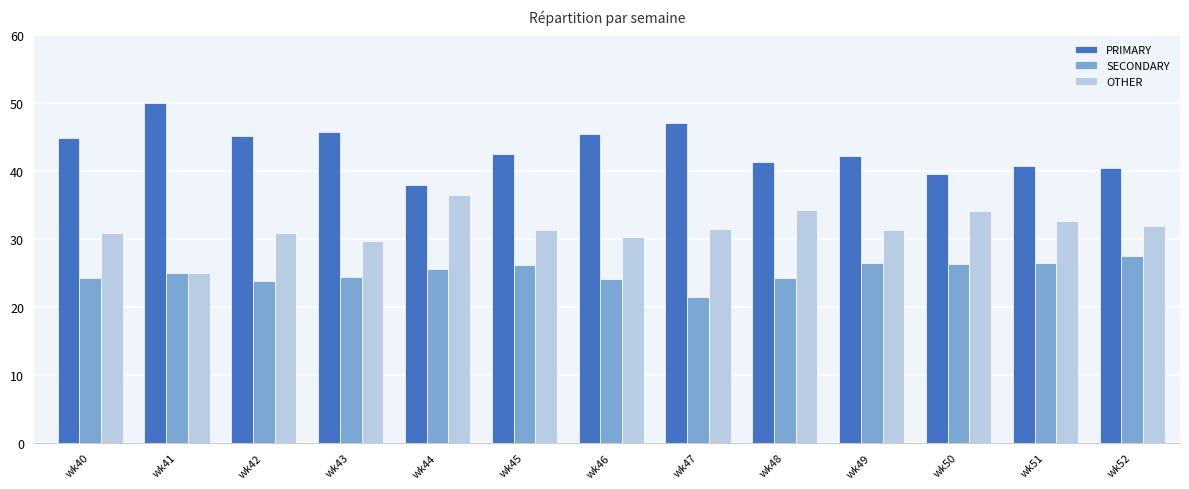

What is the sum of all SECONDARY values?

325.9